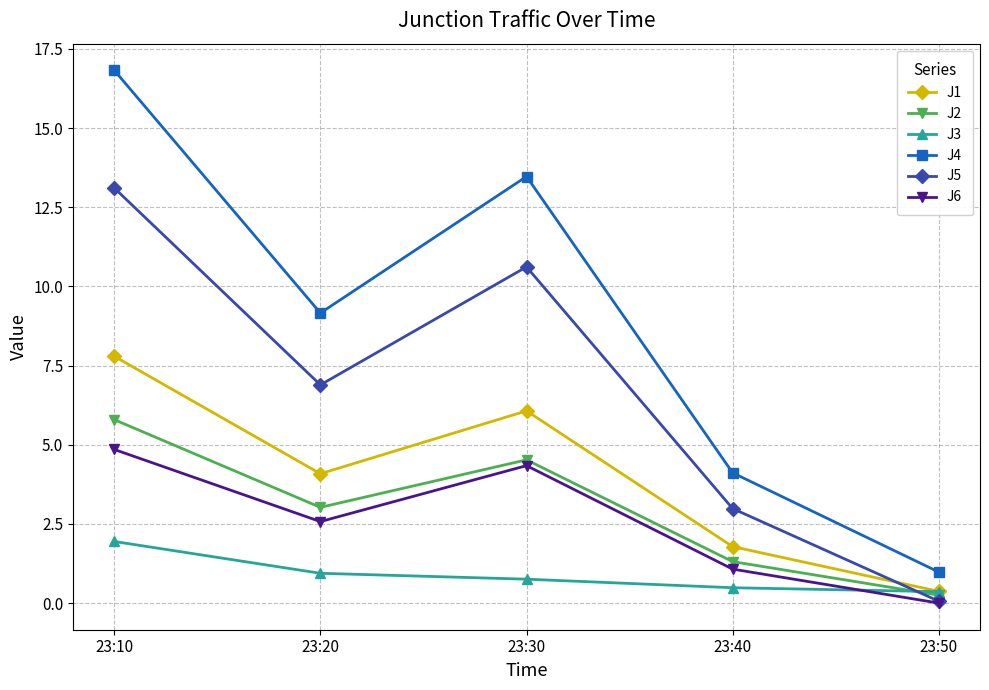

The value of J1 at 23:10 is 13.9. True or false?

False